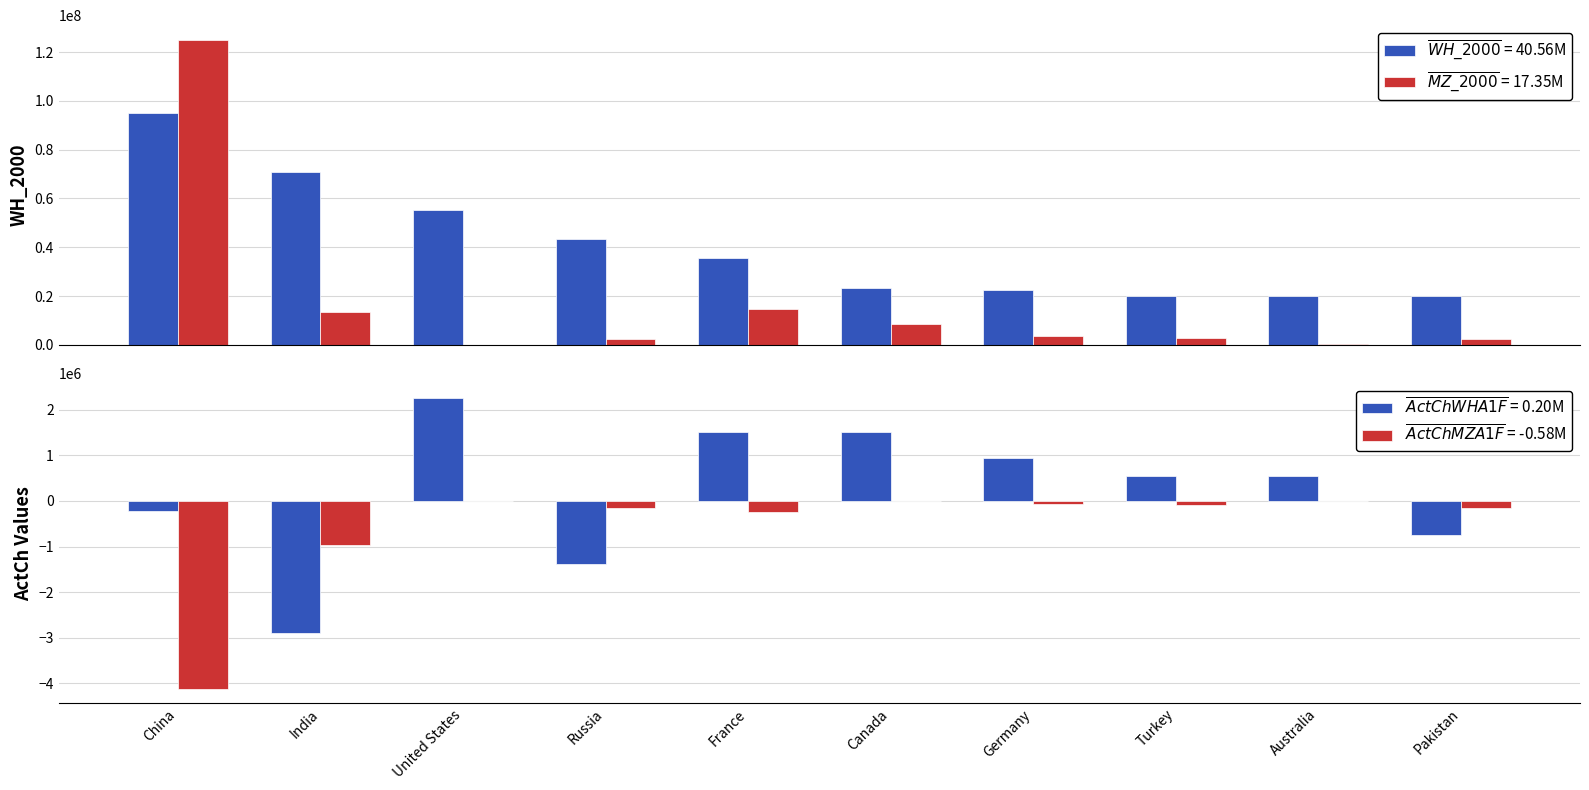

What position from the left is Russia?

4